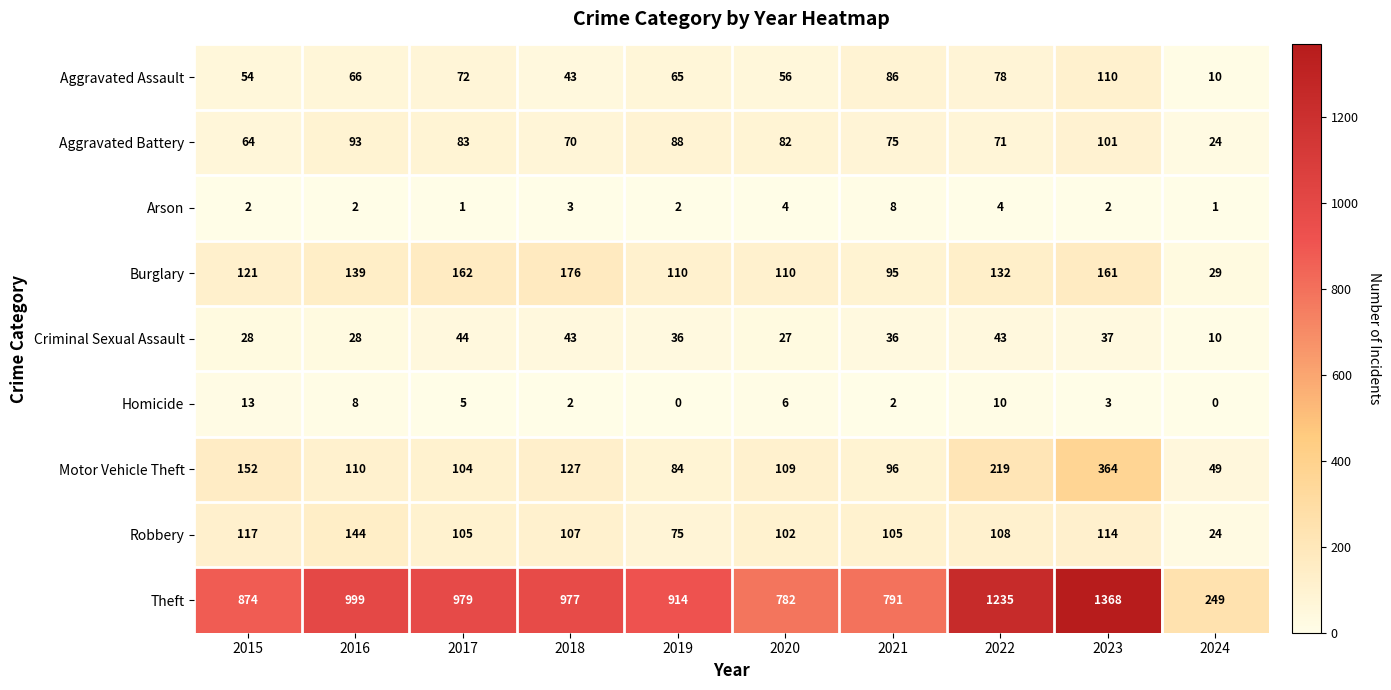

Which series has the widest spread of values?

Theft